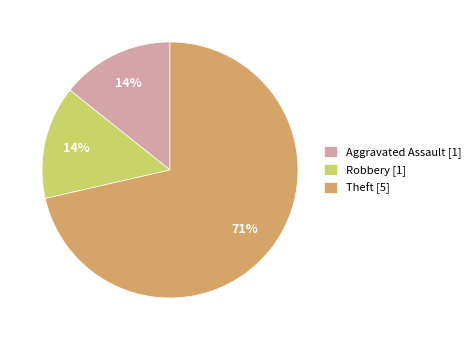

To the nearest percent, what is the combined percentage of Theft [5] and Robbery [1]?

86%